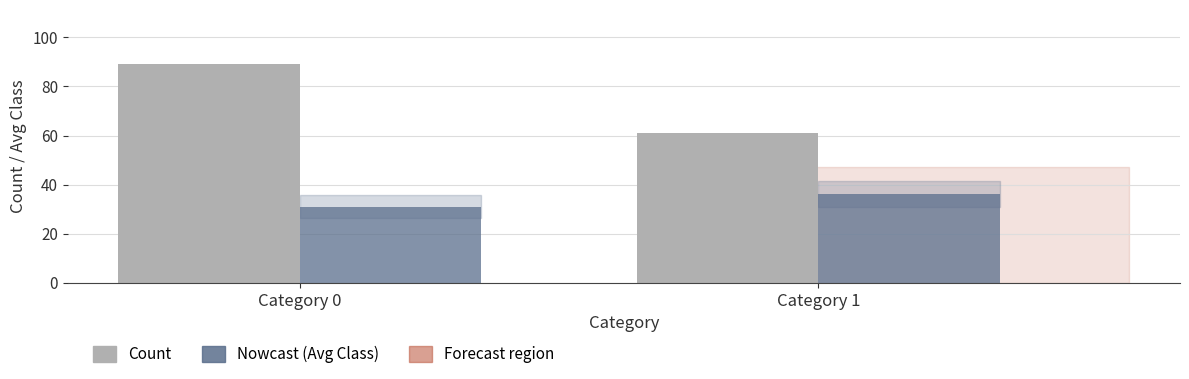

At which category is the sum across all series the highest?

Category 0